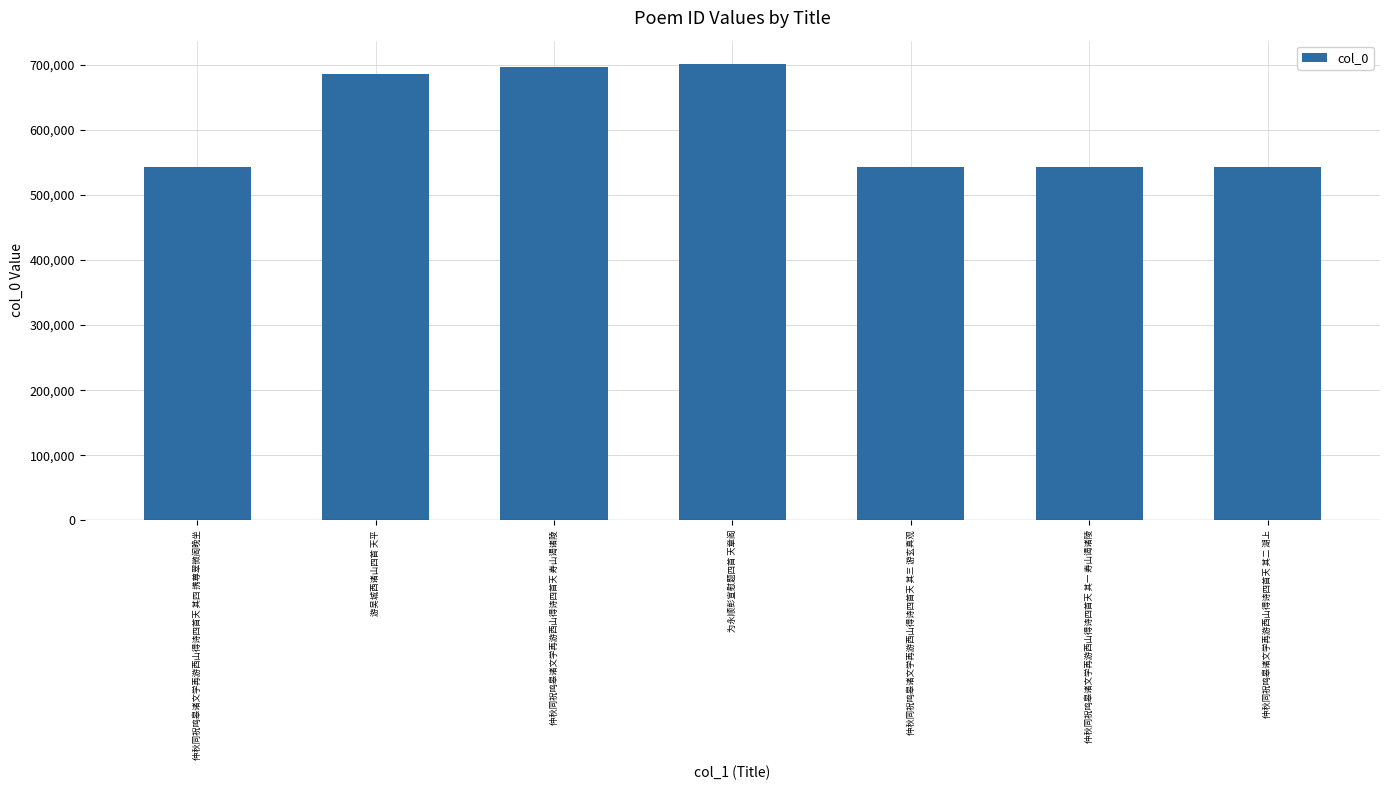

Is it true that the value at 仲秋同祝鸣皋诸文学再游西山得诗四首天 其四 携尊翠微阁晚坐 is 179352?

False